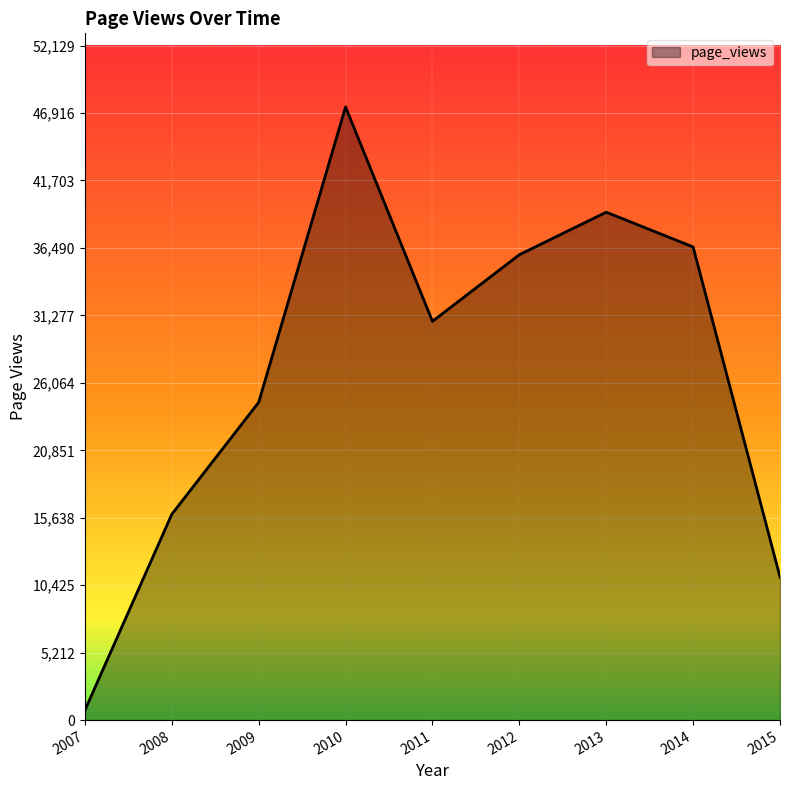

The value at 2012 is 35967. True or false?

True